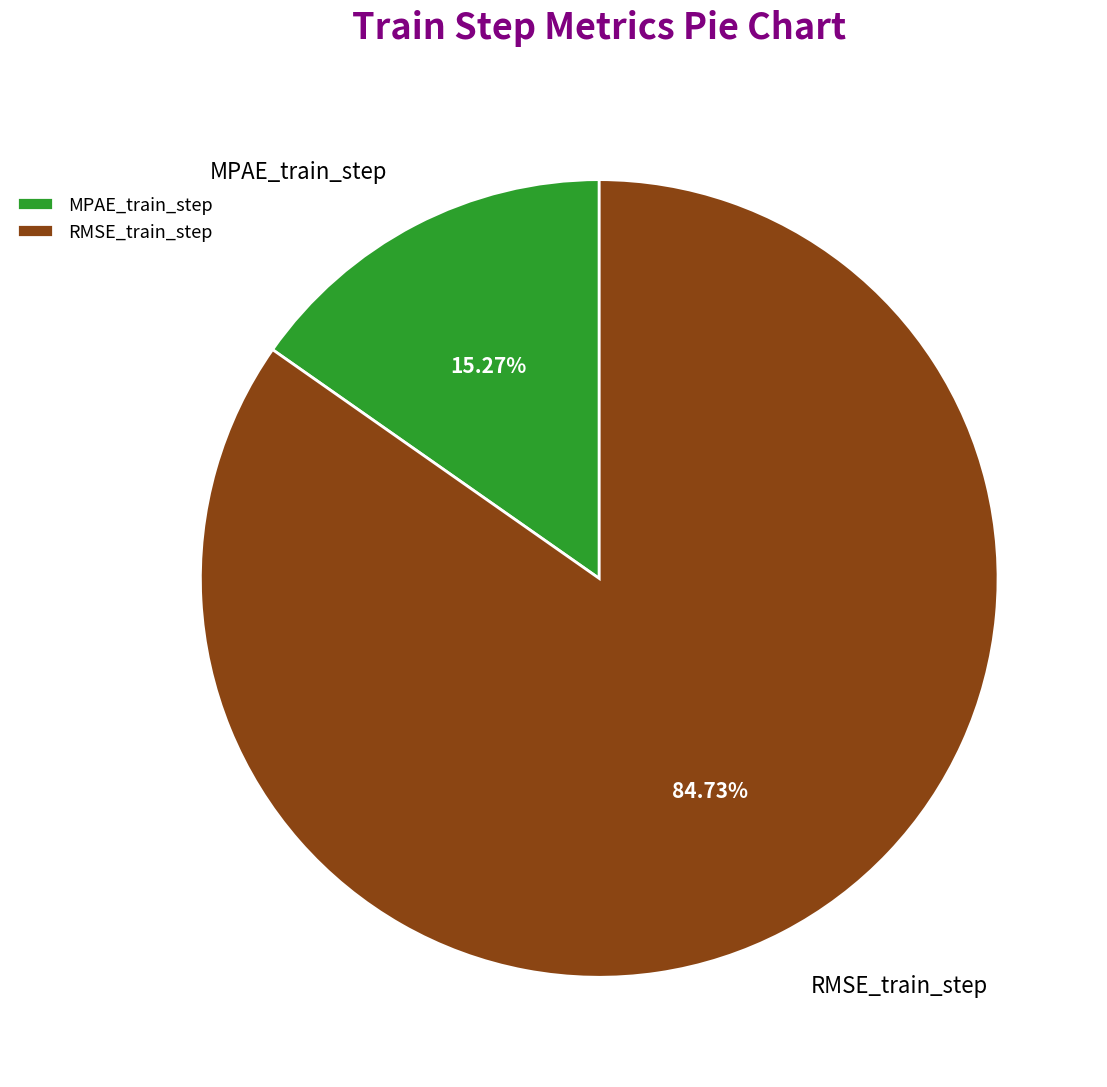

To the nearest percent, what is the difference between the largest and smallest slice percentages?

69%